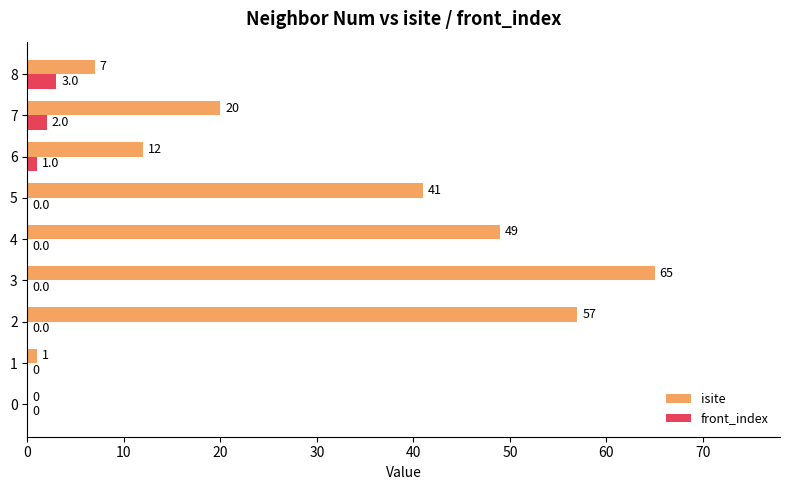

What value does the isite series have at 3?

65